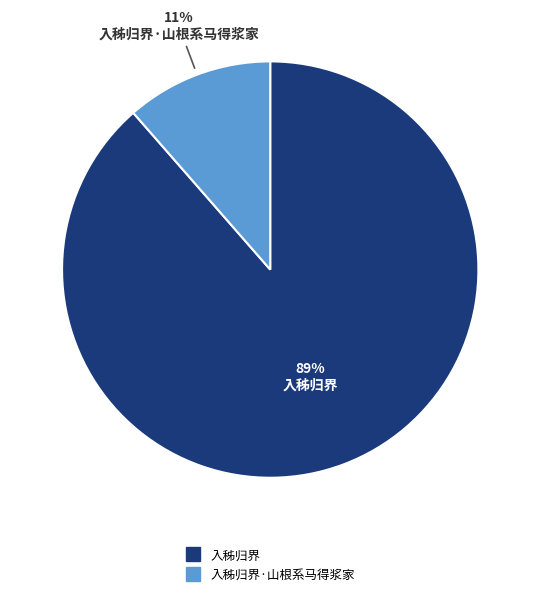

To the nearest percent, what is the average slice percentage?

50%